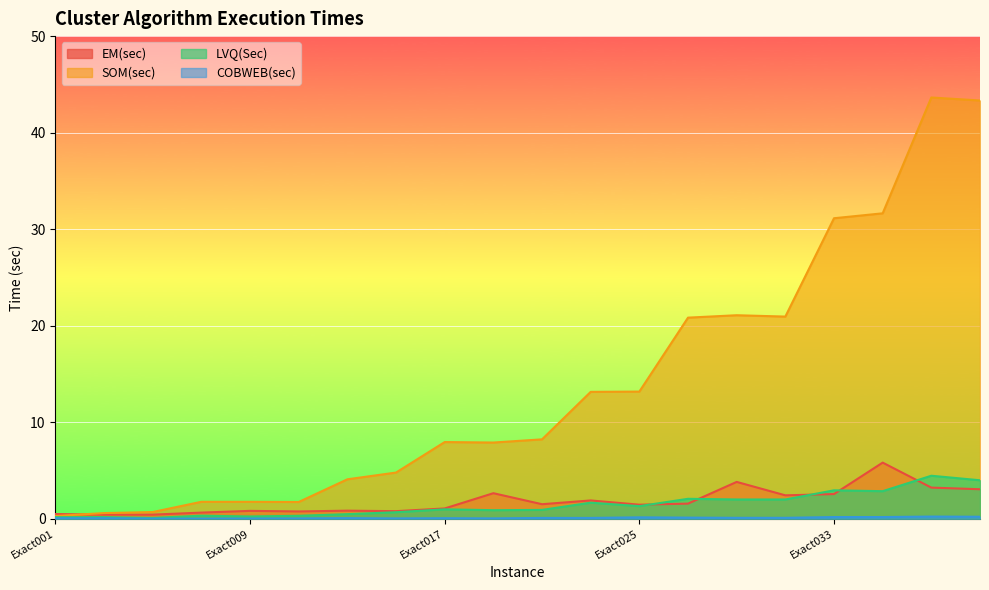

How many data points in EM(sec) are less than 1?

8